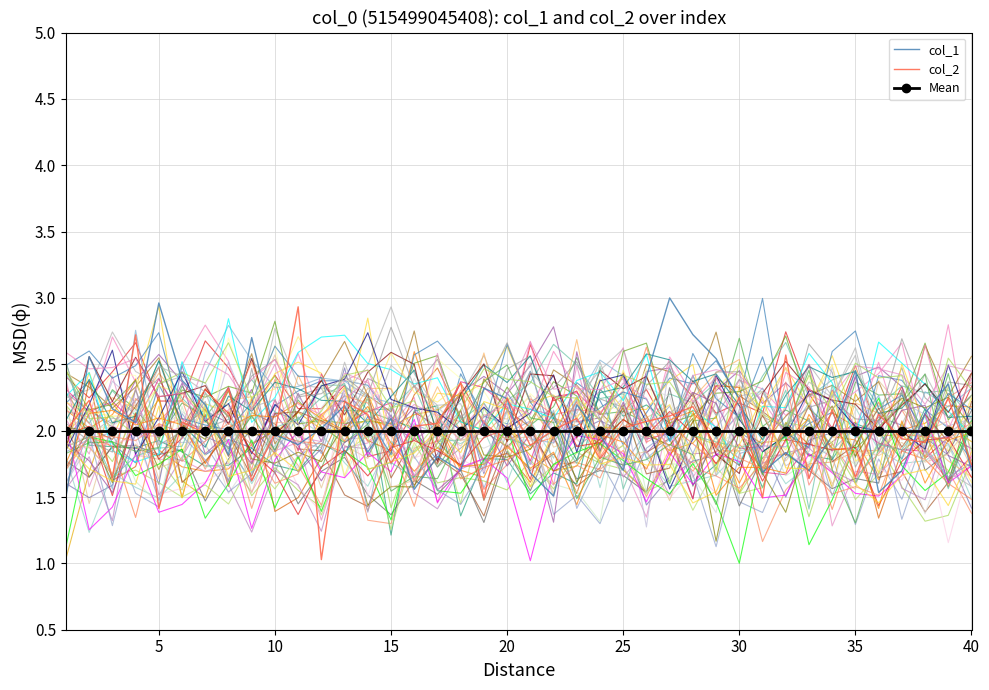

The col_2 series shows 1.4 at 5. True or false?

True